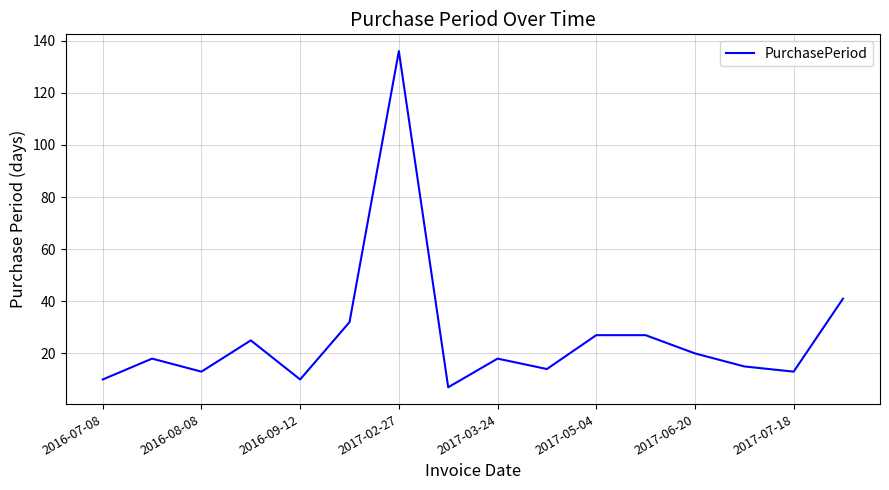

What is the greatest value displayed?

136